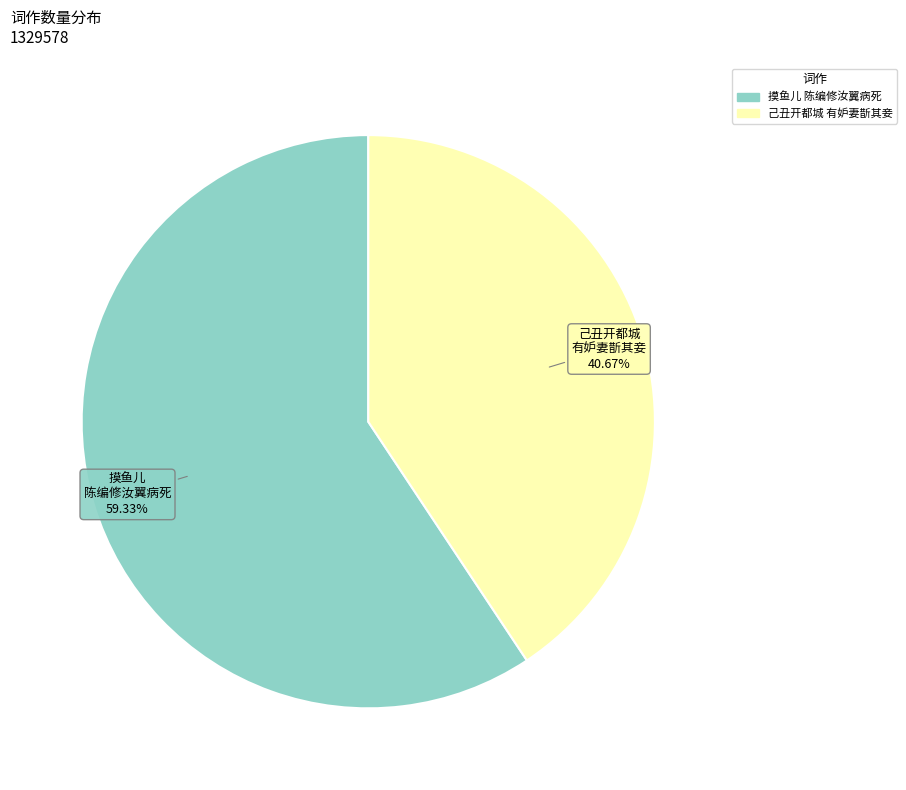

Is there a majority slice in this chart?

Yes